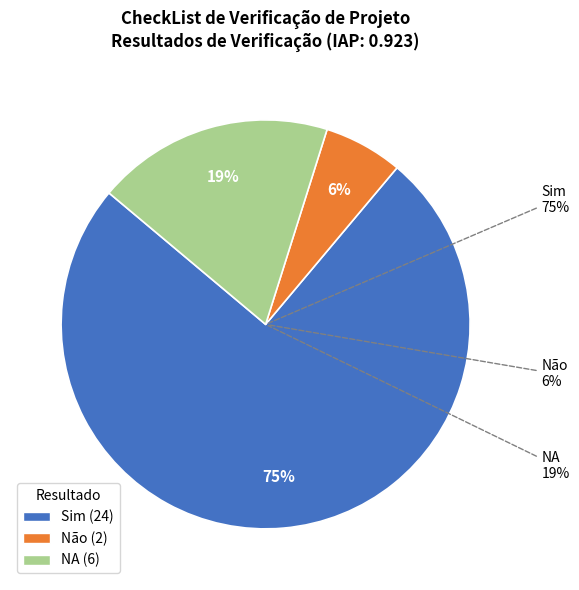

The Sim slice represents 75% of the pie. True or false?

True